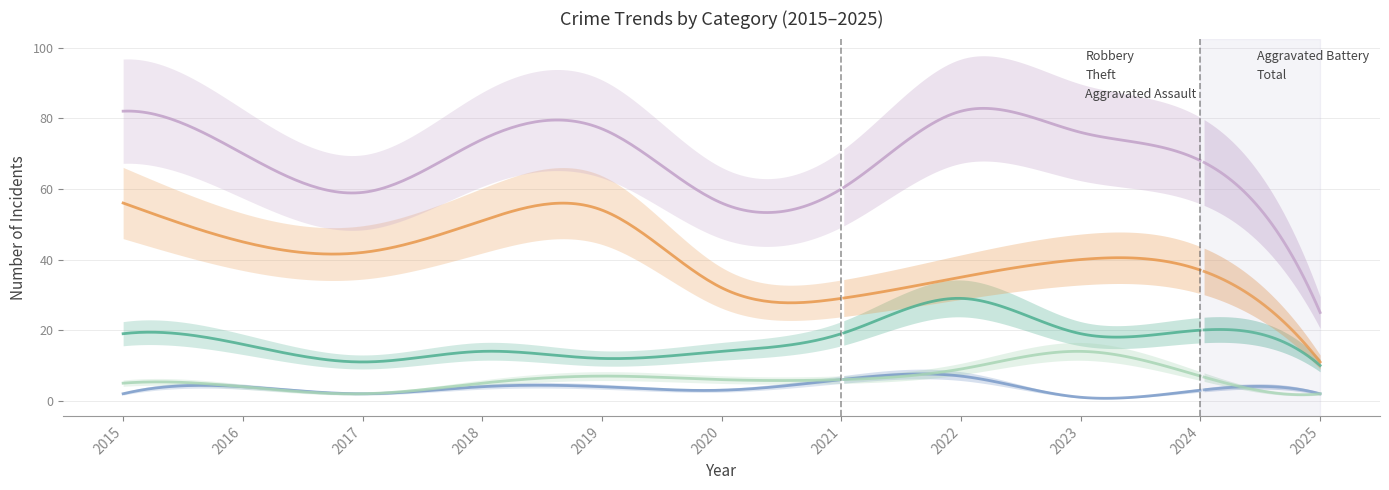

Reading left to right, extract all data points from this chart.

Robbery: 2015=19	2016=16	2017=11	2018=14	2019=12	2020=14	2021=19	2022=29	2023=19	2024=20	2025=10
Theft: 2015=56	2016=45	2017=42	2018=51	2019=54	2020=32	2021=29	2022=35	2023=40	2024=37	2025=11
Aggravated Assault: 2015=2	2016=4	2017=2	2018=4	2019=4	2020=3	2021=6	2022=7	2023=1	2024=3	2025=2
Aggravated Battery: 2015=5	2016=4	2017=2	2018=5	2019=7	2020=6	2021=6	2022=9	2023=14	2024=7	2025=2
Total: 2015=82	2016=70	2017=59	2018=74	2019=77	2020=56	2021=60	2022=82	2023=76	2024=68	2025=25